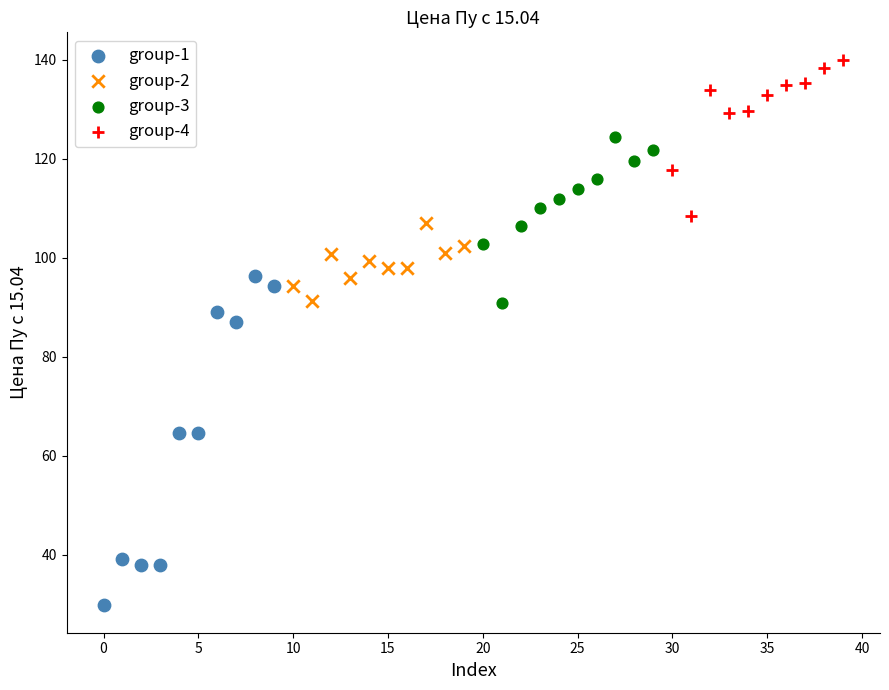

Which series reaches the maximum Y coordinate?

group-4